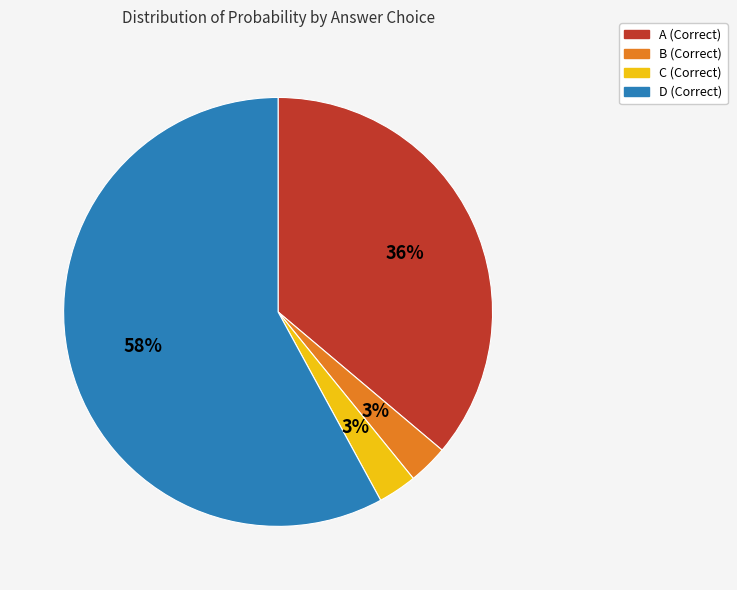

Does any single category account for the majority?

Yes